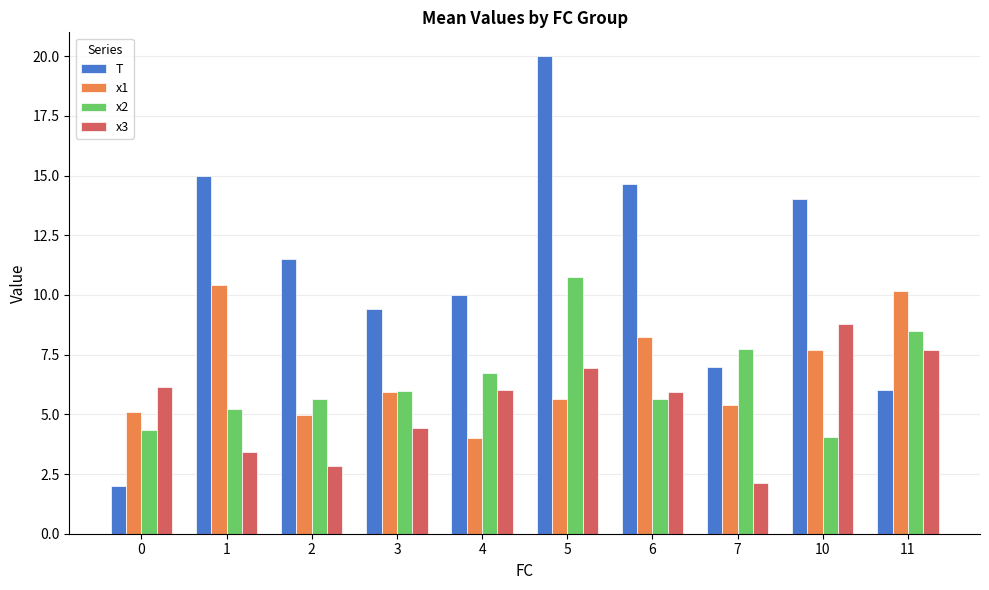

Count the number of data series in this chart.

4